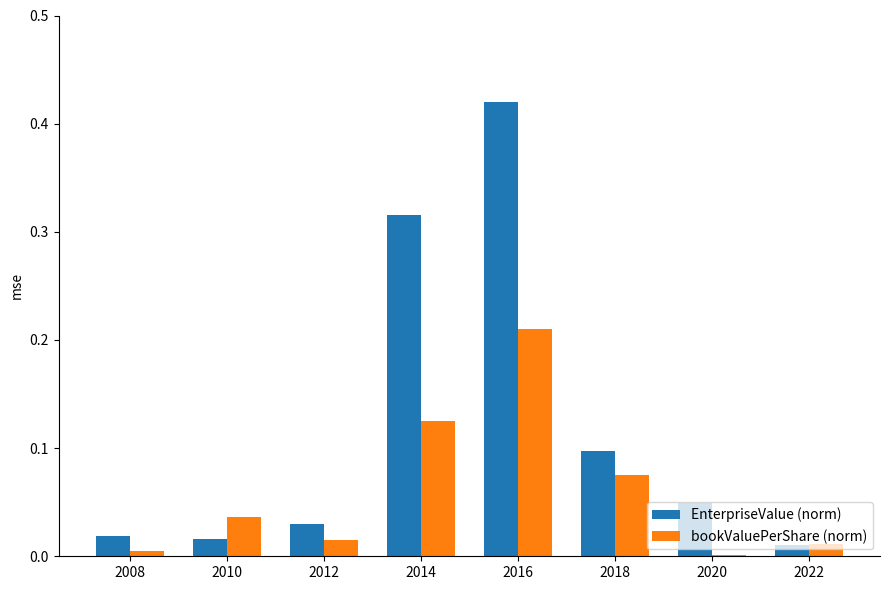

How many groups of bars are there?

8